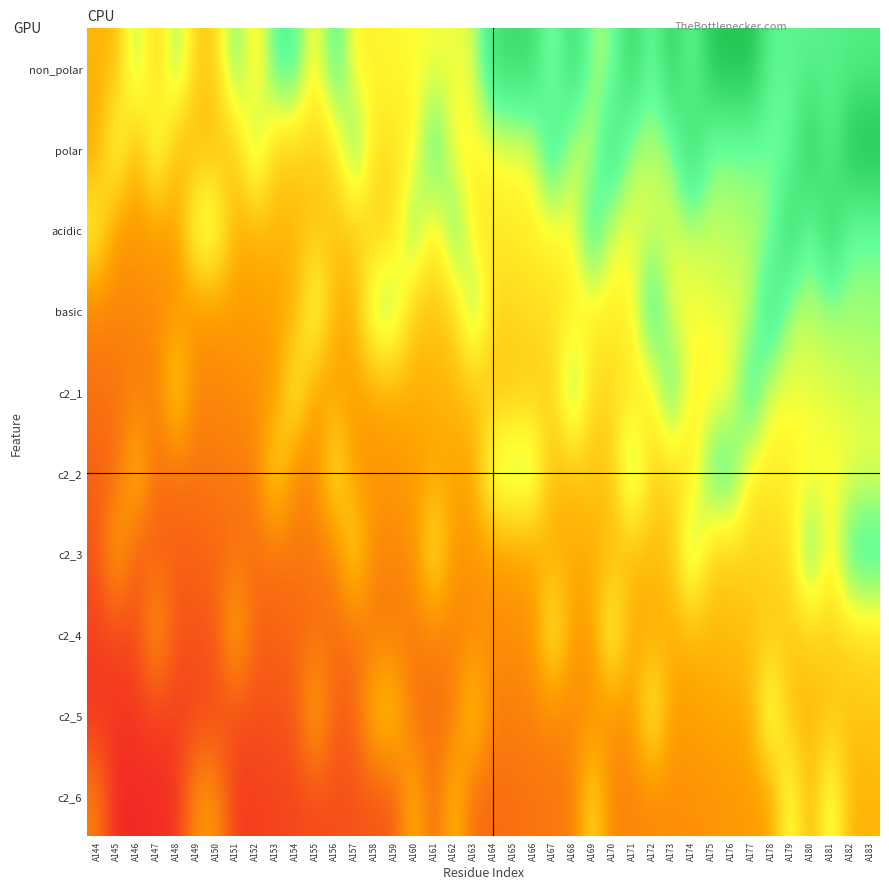

At A174, list the series in order from largest to smallest.

polar, c2_3, non_polar, acidic, basic, c2_1, c2_2, c2_4, c2_5, c2_6